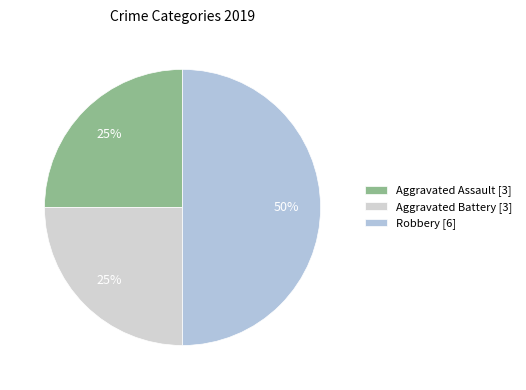

What is the smallest slice in the pie chart?

Aggravated Assault